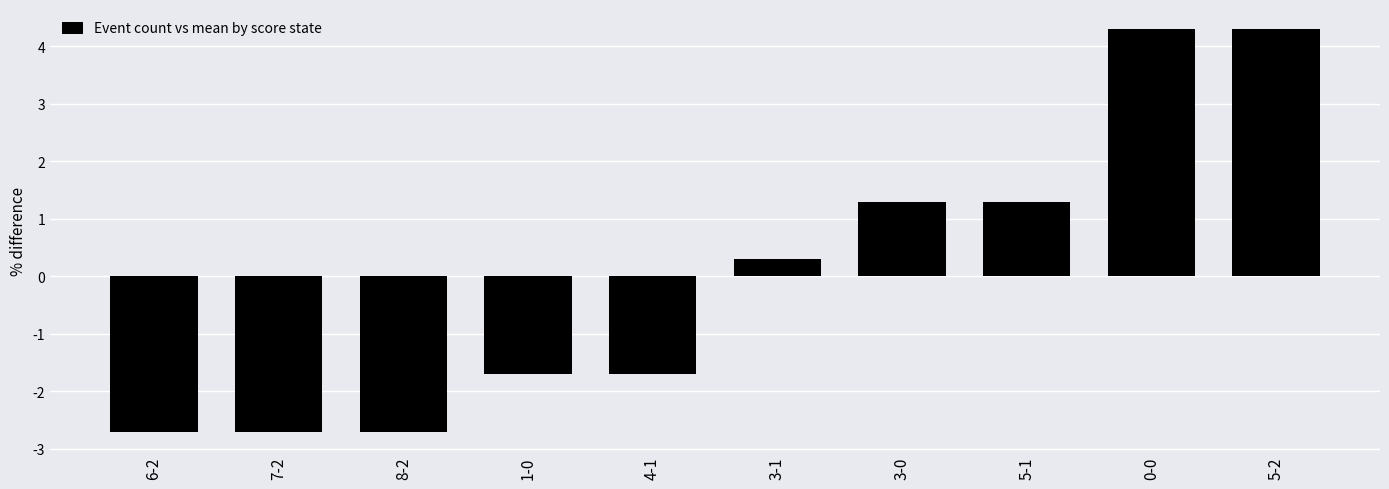

What is the smallest value displayed?

-2.7